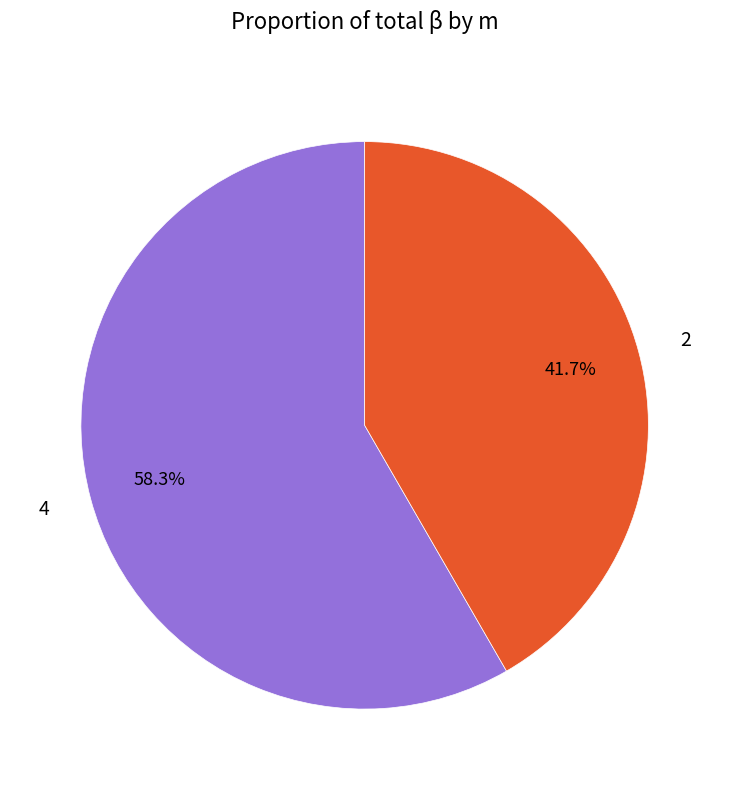

What percentage is the 4 slice, to the nearest percent?

58%